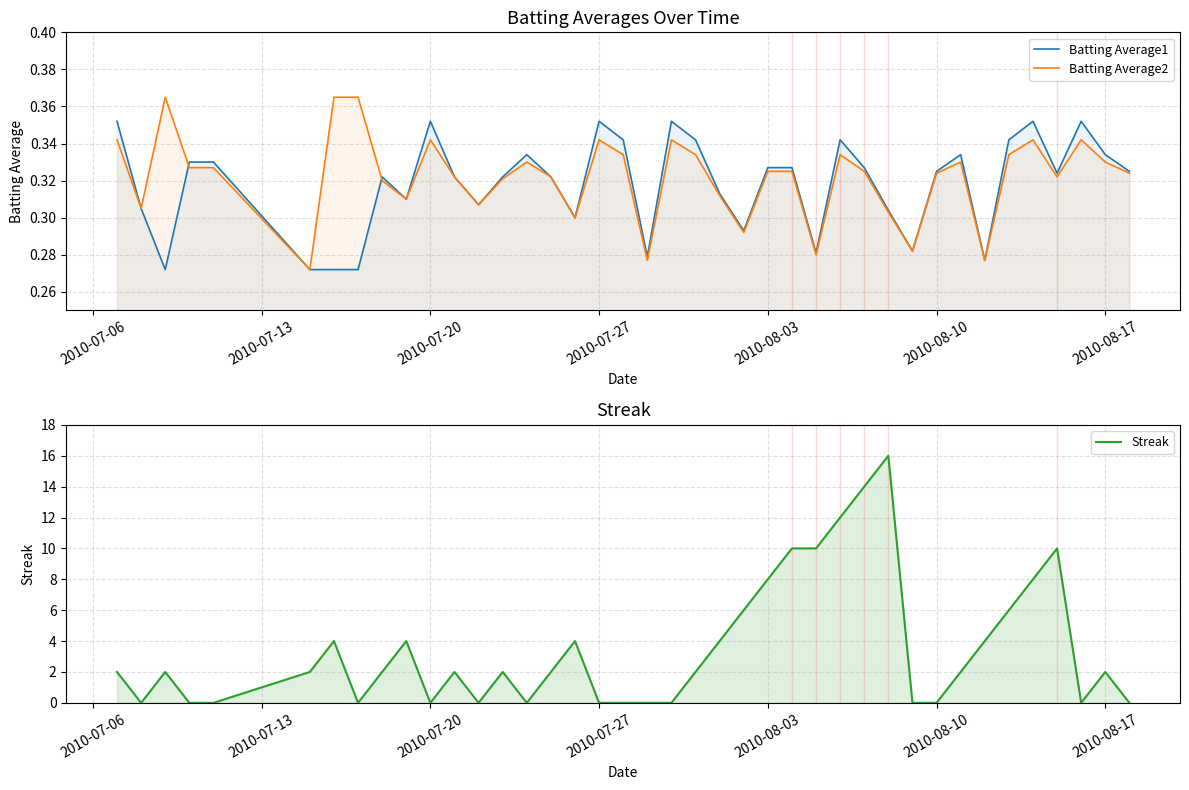

How many data points does each series have?

40